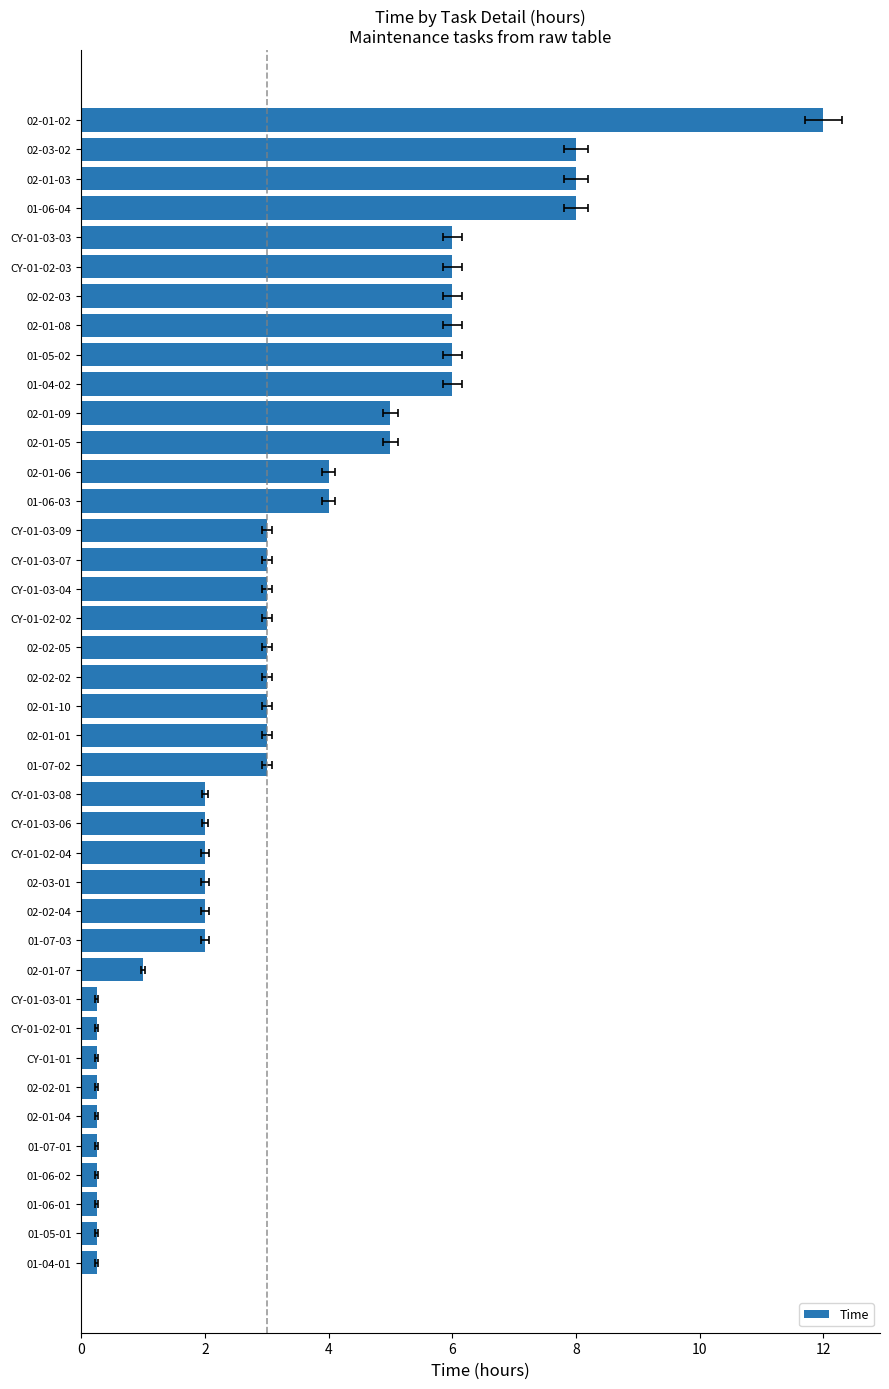

What is the change in value from 02-02-04 to 01-07-02?

+1.0